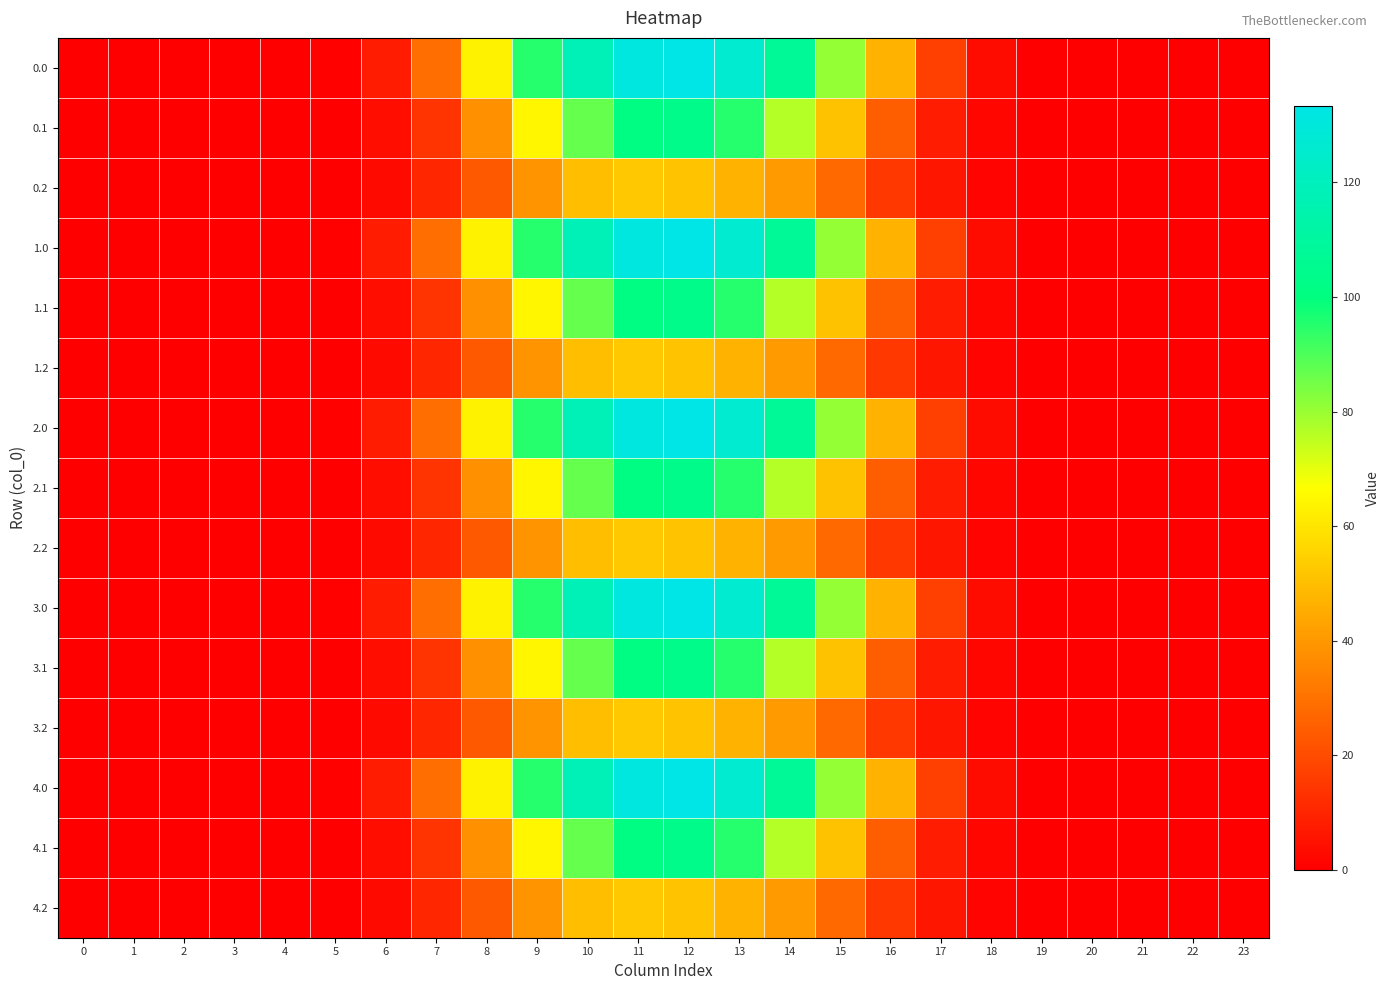

List the series in order of their peak value, highest first.

0.0, 1.0, 2.0, 3.0, 4.0, 0.1, 1.1, 2.1, 3.1, 4.1, 0.2, 1.2, 2.2, 3.2, 4.2